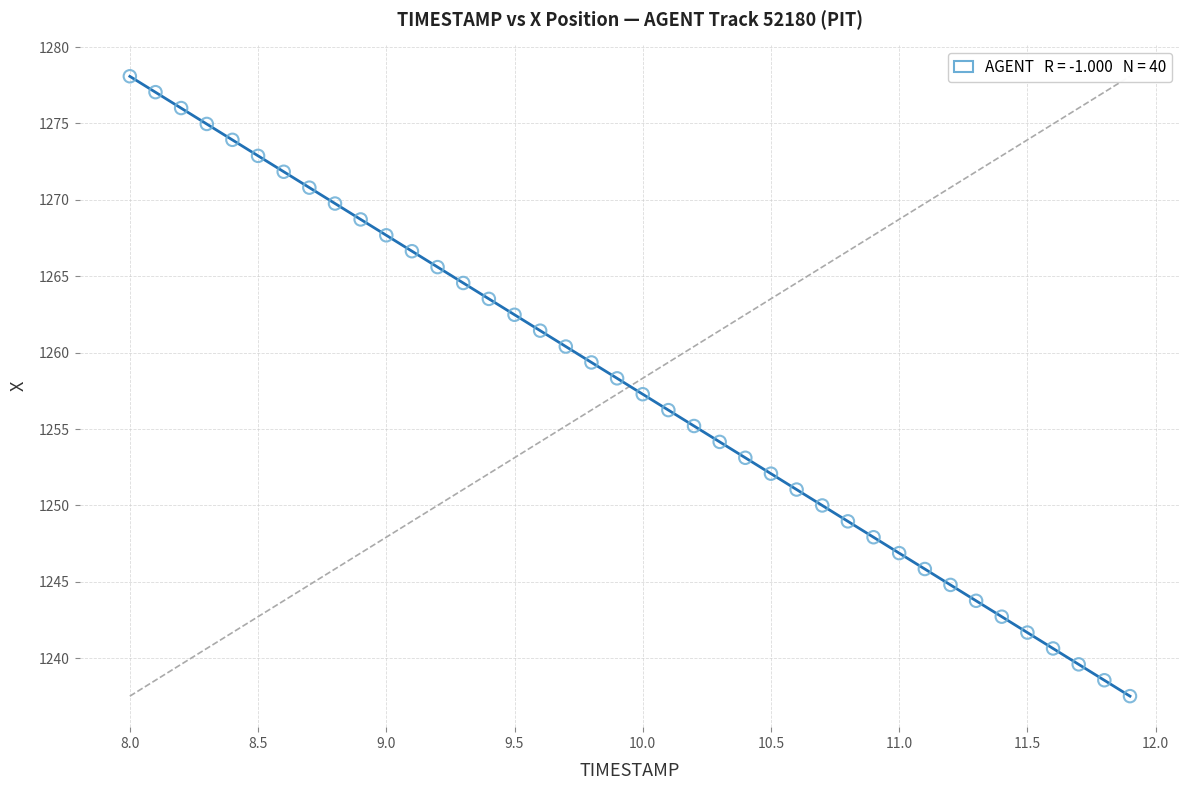

What is the range of X values (max minus min)?

3.9